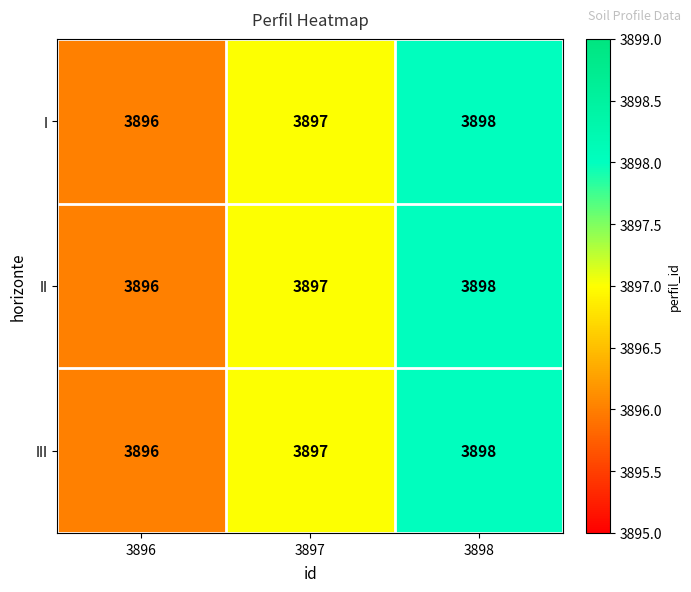

At which label is II closest to 3897?

3897